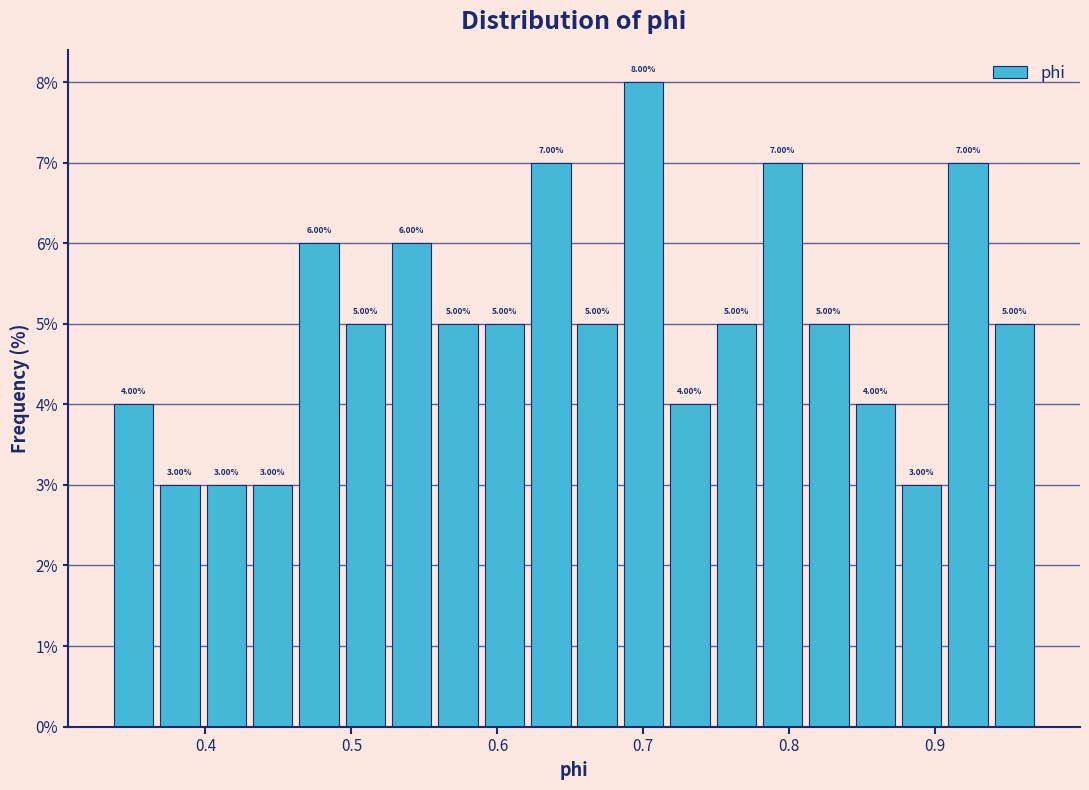

Around what value on the x-axis is the tallest bar? Give the approximate position of its centre, as read against the axis.

0.70